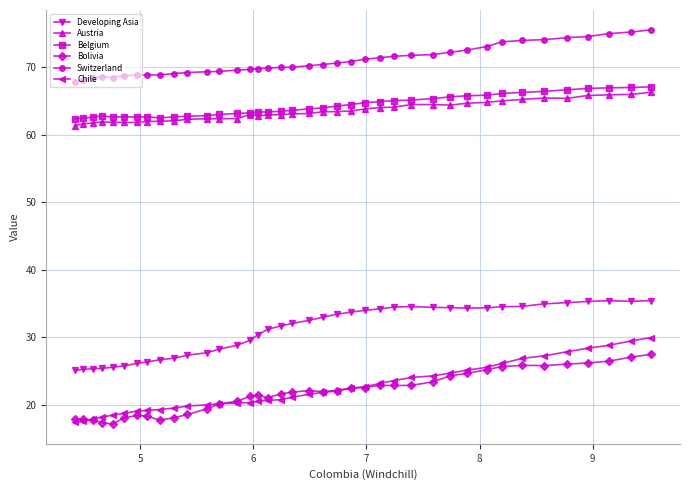

List the series in order of their peak value, highest first.

Switzerland, Belgium, Austria, Developing Asia, Chile, Bolivia